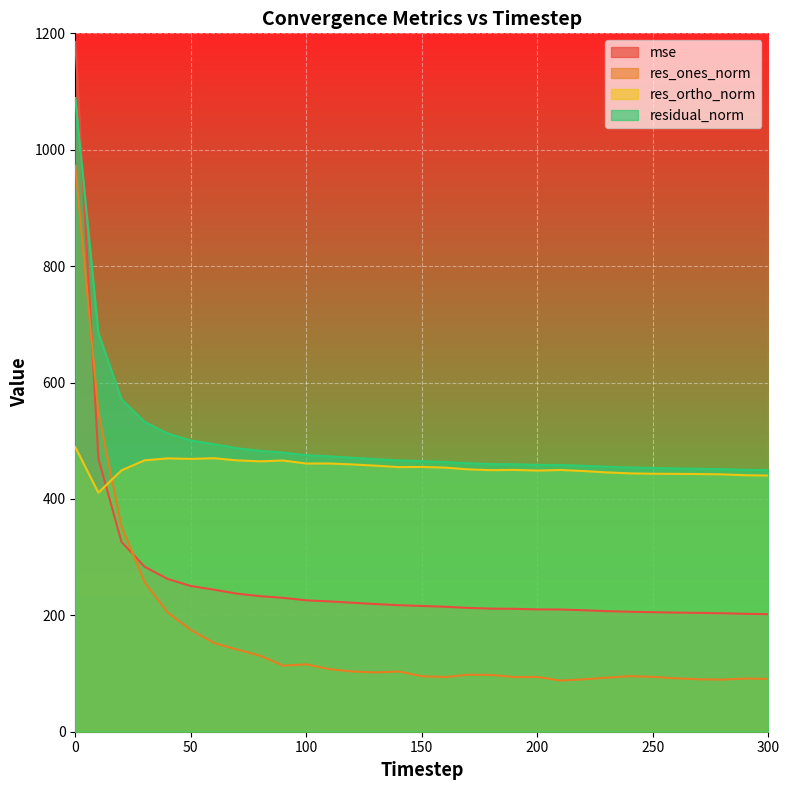

What is the sum of all mse values?

8160.7